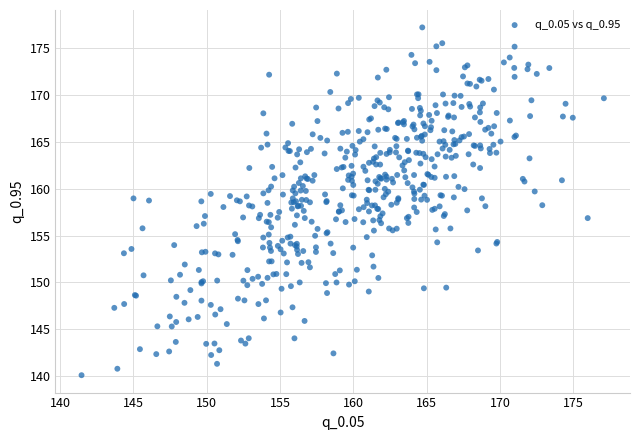

What is the range of X values (max minus min)?

35.6